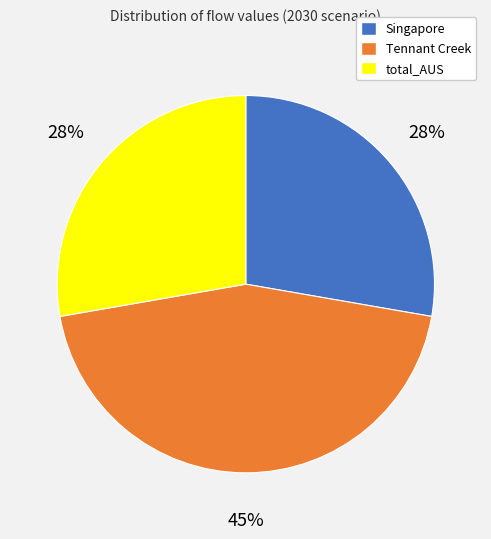

Is the sum of Singapore and Tennant Creek greater than half?

Yes